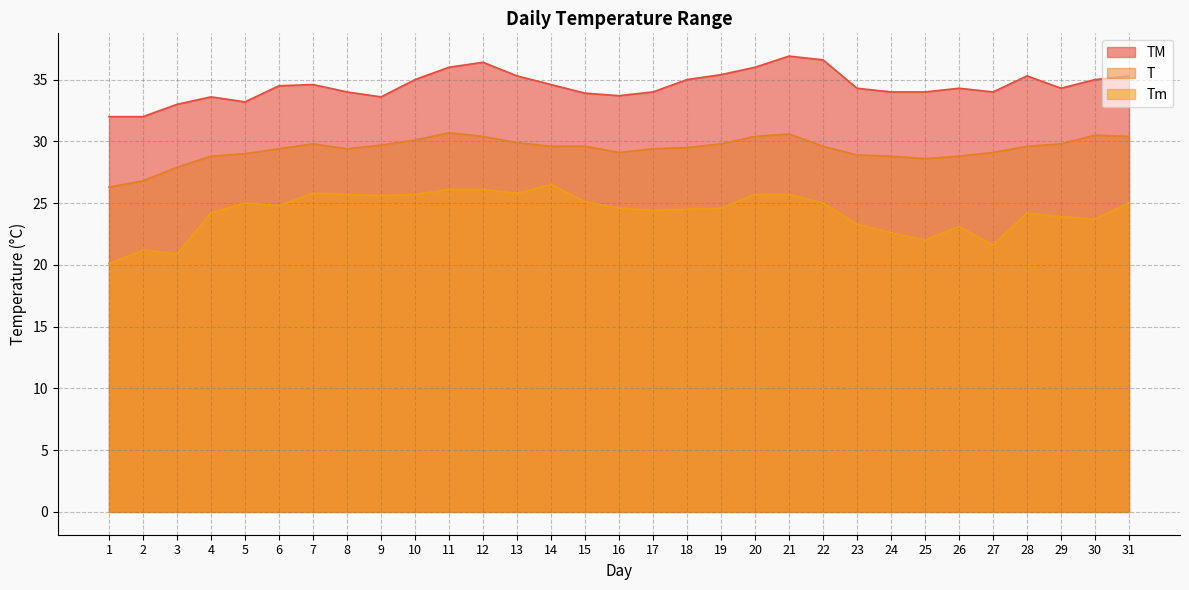

List the labels in order of T value, largest first.

11, 21, 30, 12, 20, 31, 10, 13, 7, 19, 29, 9, 14, 15, 22, 28, 18, 6, 8, 17, 16, 27, 5, 23, 4, 24, 26, 25, 3, 2, 1